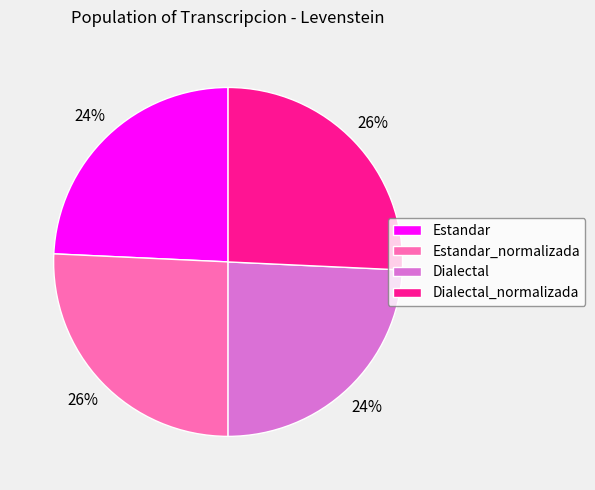

To the nearest percent, what portion does Dialectal_normalizada represent?

26%